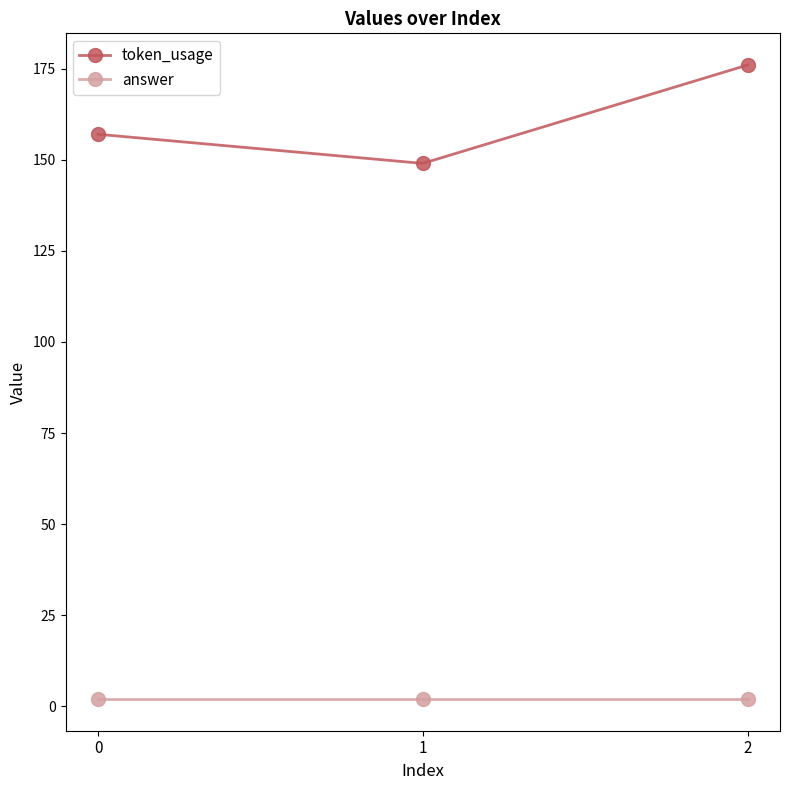

How many data points does each series have?

3